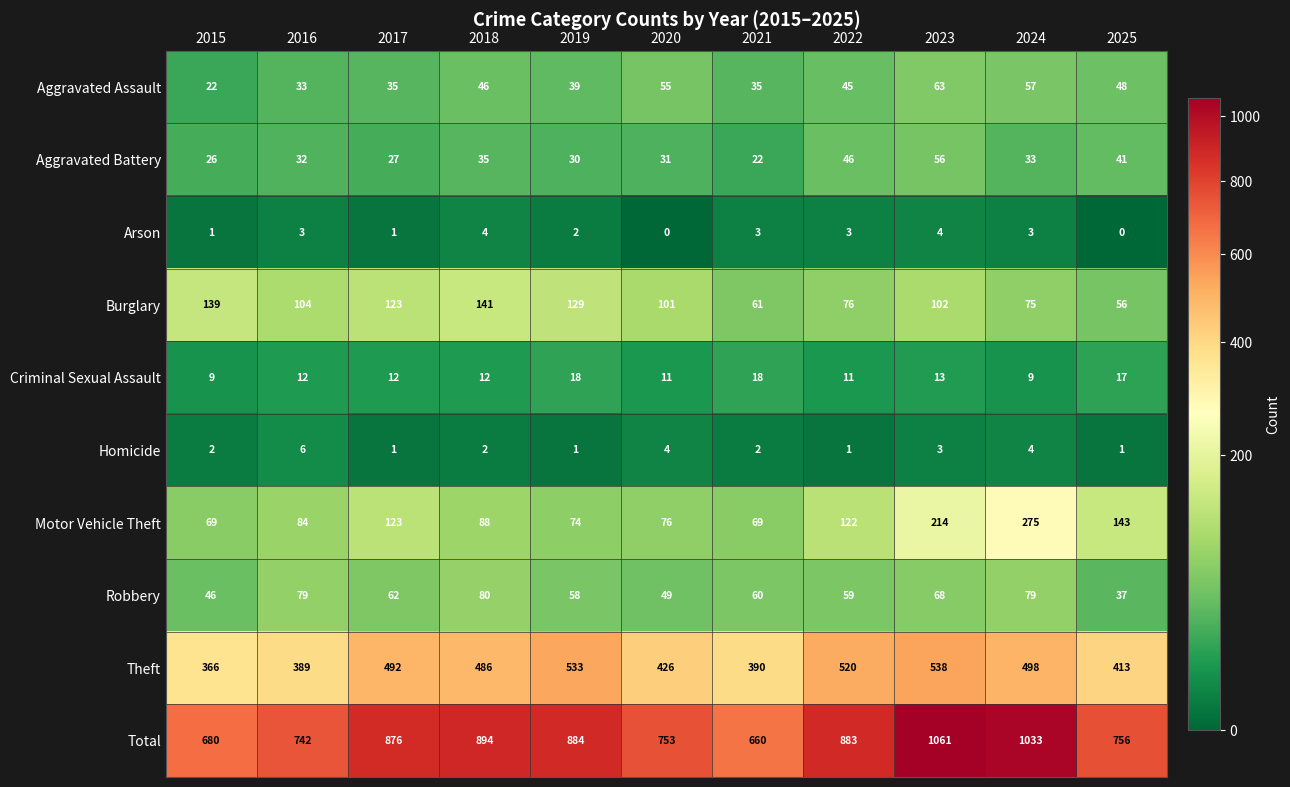

How many data points does each series have?

11